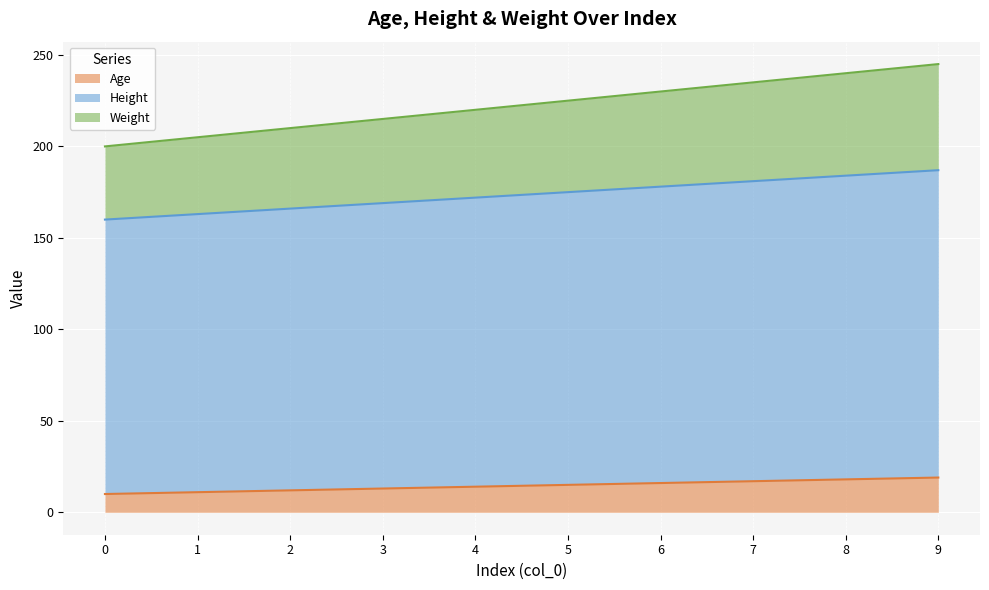

Reading left to right, extract all data points from this chart.

Age: 0=10	1=11	2=12	3=13	4=14	5=15	6=16	7=17	8=18	9=19
Height: 0=160	1=163	2=166	3=169	4=172	5=175	6=178	7=181	8=184	9=187
Weight: 0=200	1=205	2=210	3=215	4=220	5=225	6=230	7=235	8=240	9=245